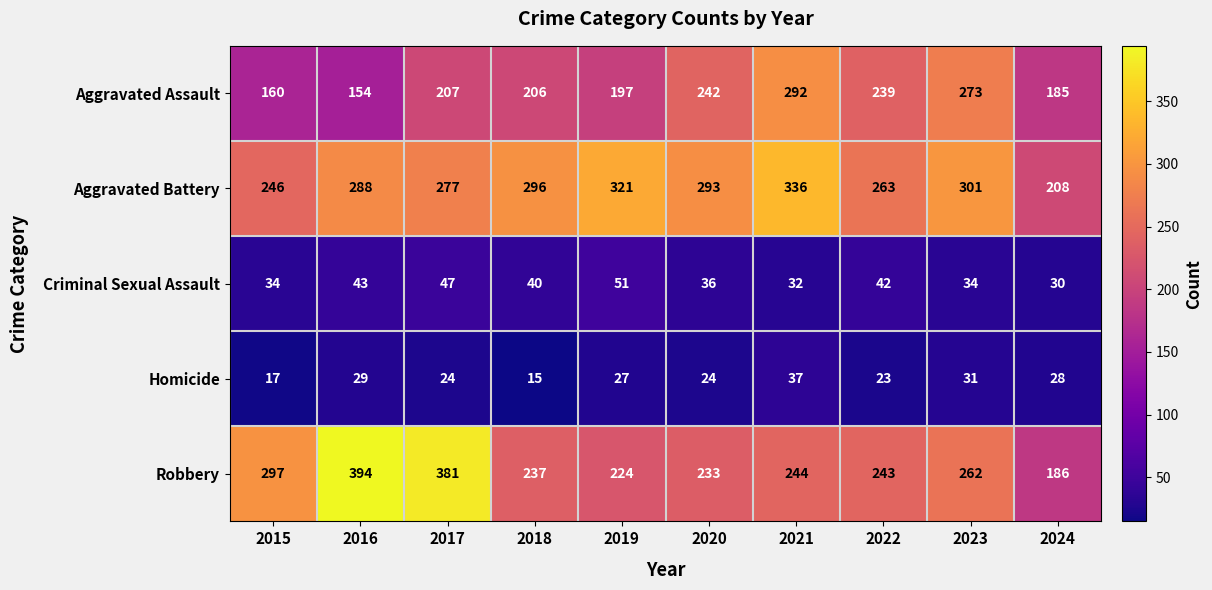

What is the greatest value displayed?

394